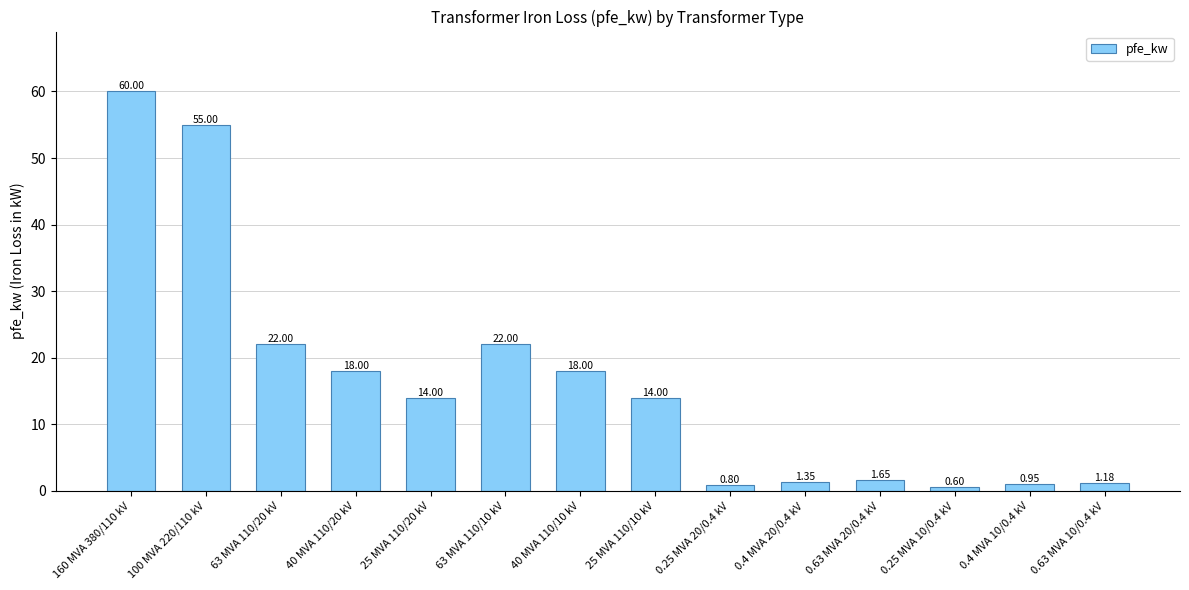

Is it true that the value at 25 MVA 110/20 kV is 14.0?

True